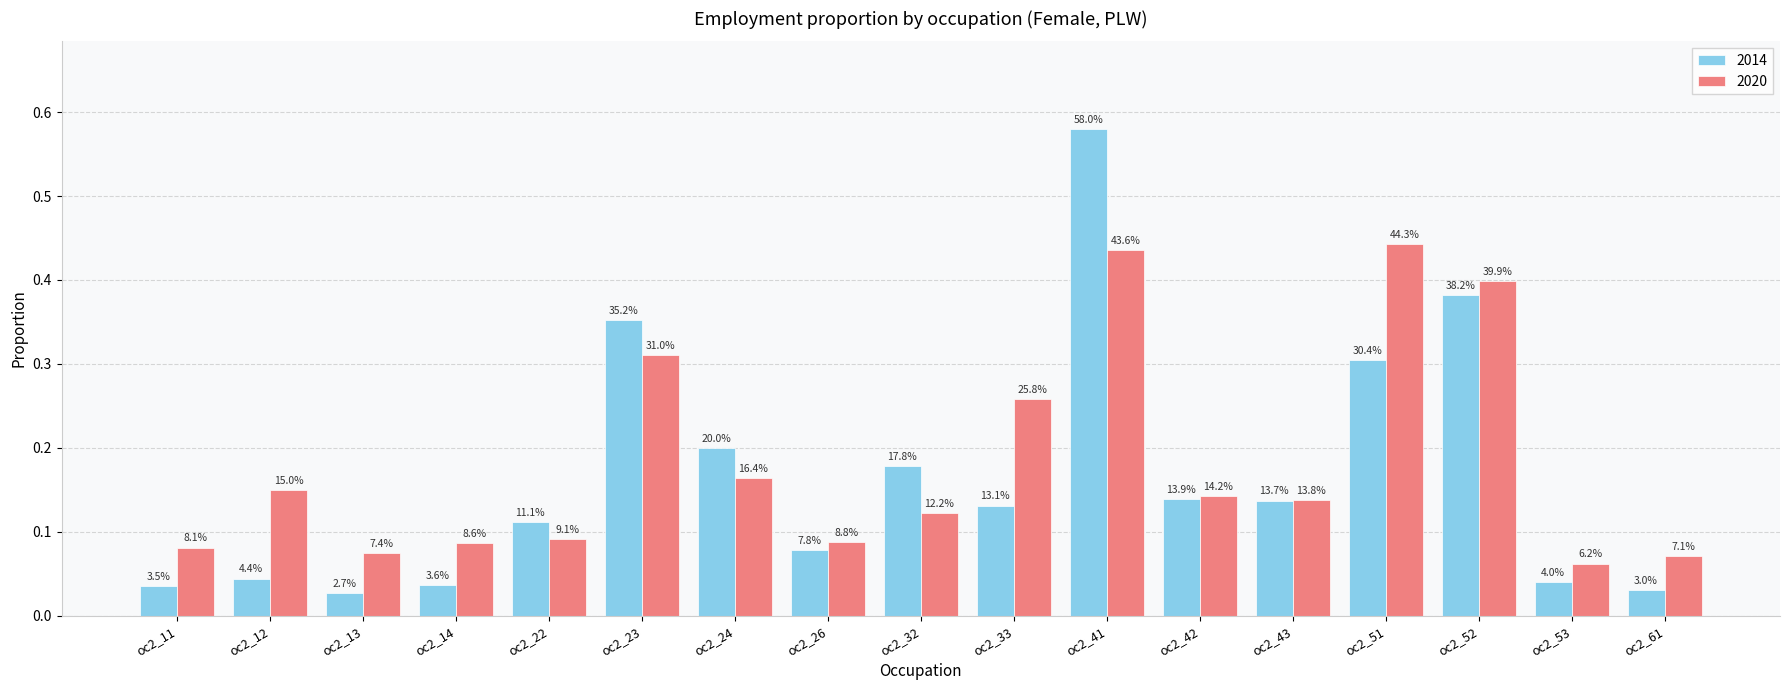

What are all the series names shown in the legend?

2014, 2020